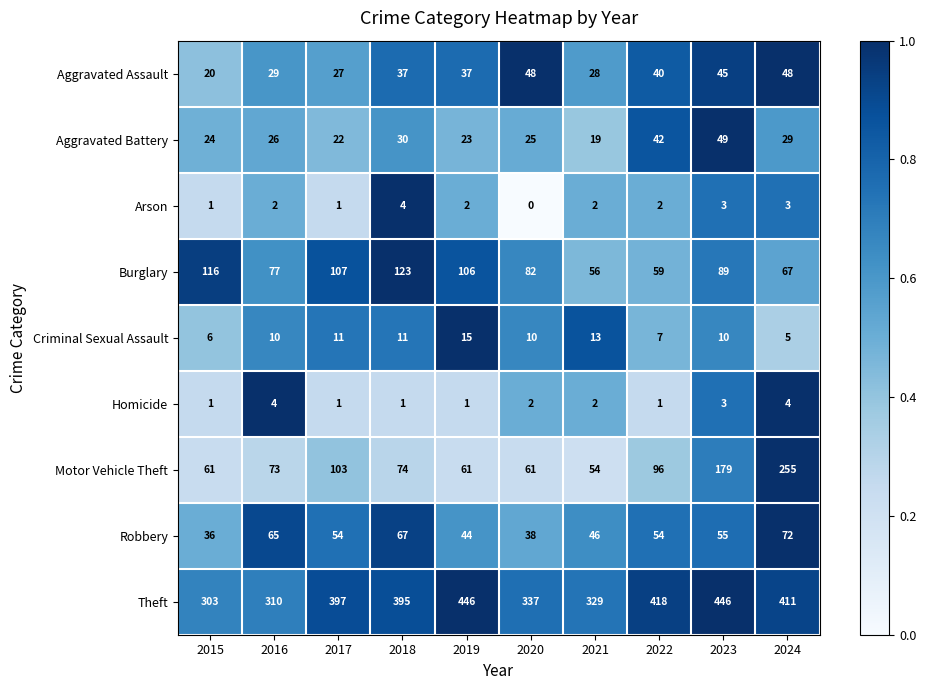

What is the sum of all Criminal Sexual Assault values?

98